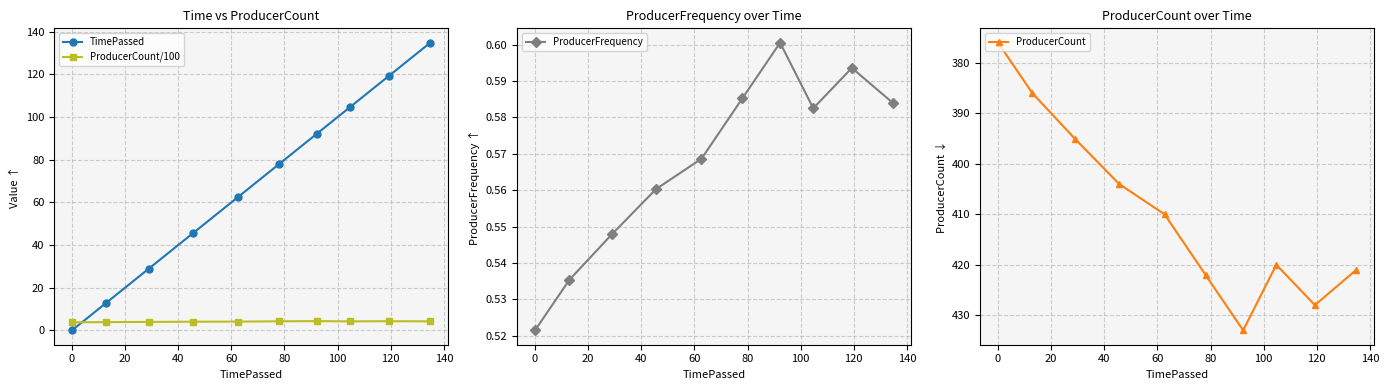

What is the value of the ProducerCount/100 point at the 2nd from the left?

3.9